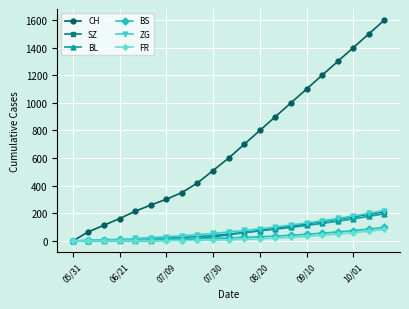

Which series has the largest total across all categories?

CH